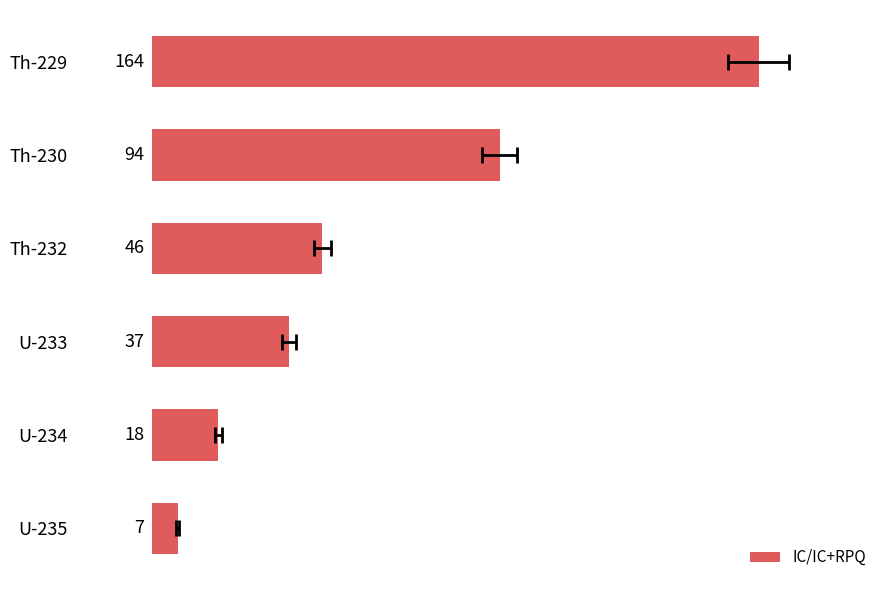

List the labels in order of value, smallest first.

U-235, U-234, U-233, Th-232, Th-230, Th-229